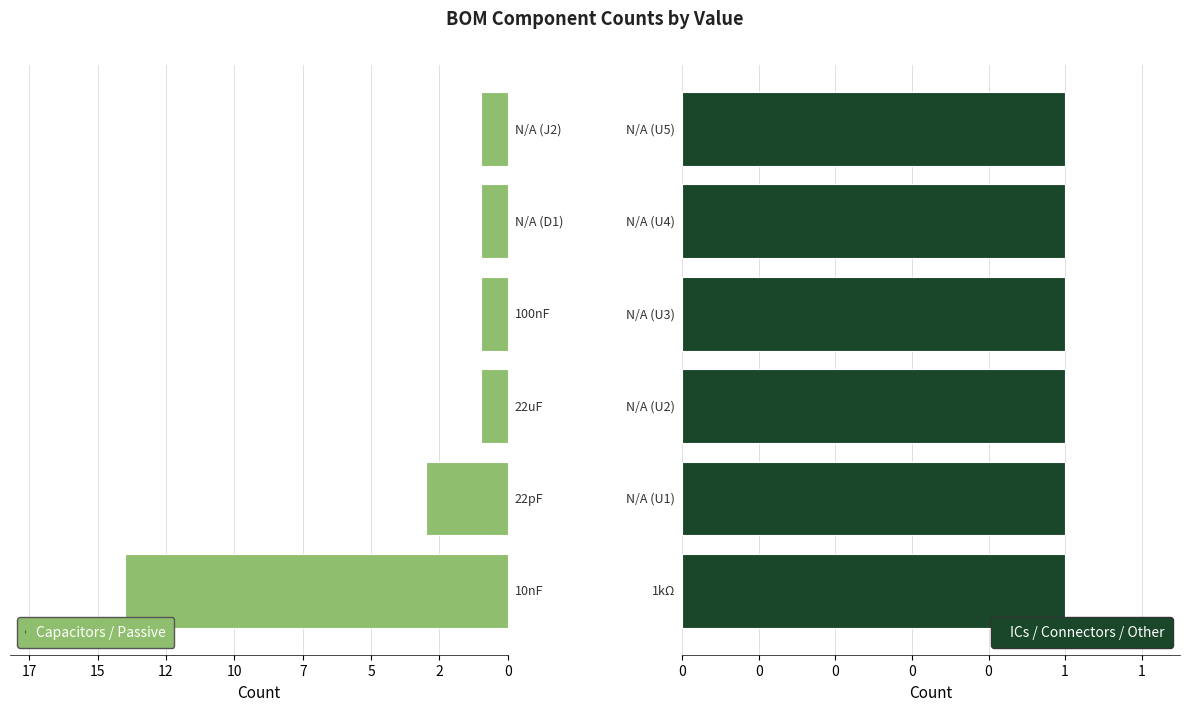

Are the bars horizontal?

Yes